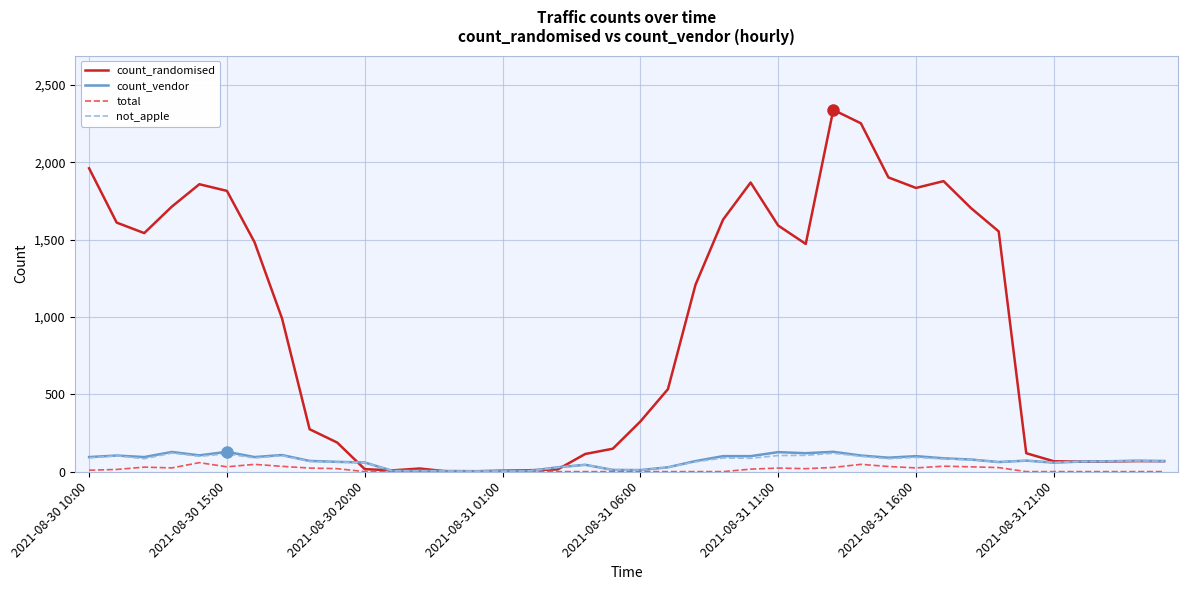

At how many categories does at least one series exceed 381?

21